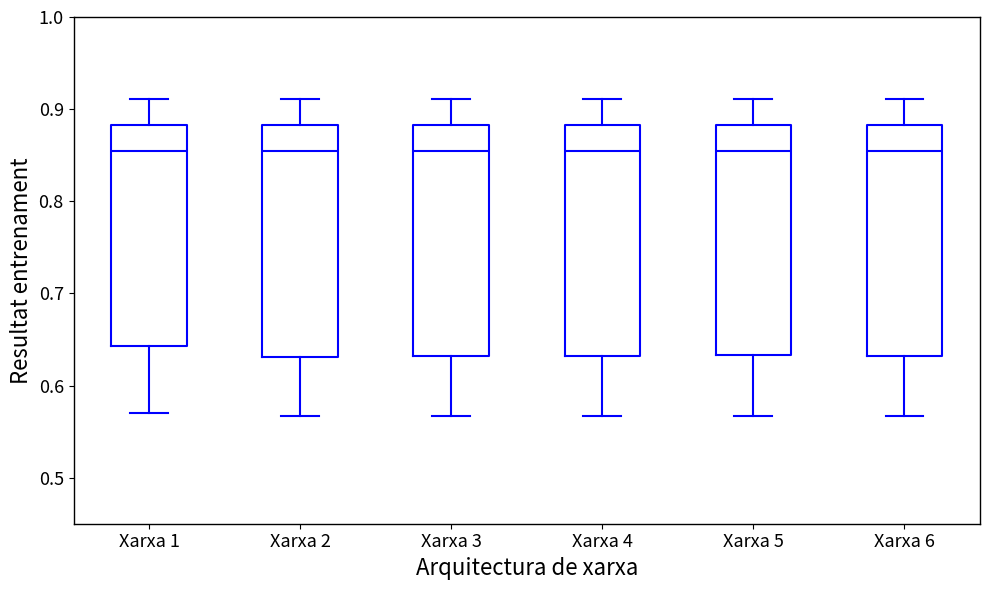

Reading left to right, transcribe this box plot: for each box, give where its median line is, the range the box spans, and where its two whiskers end, as read against the y-axis. The values are not printed on the chart, so give them approximately, as read against the axis.

Xarxa 1: median 0.86, box 0.64 to 0.88, whiskers 0.57 to 0.91
Xarxa 2: median 0.86, box 0.63 to 0.88, whiskers 0.57 to 0.91
Xarxa 3: median 0.86, box 0.63 to 0.88, whiskers 0.57 to 0.91
Xarxa 4: median 0.86, box 0.63 to 0.88, whiskers 0.57 to 0.91
Xarxa 5: median 0.86, box 0.63 to 0.88, whiskers 0.57 to 0.91
Xarxa 6: median 0.86, box 0.63 to 0.88, whiskers 0.57 to 0.91